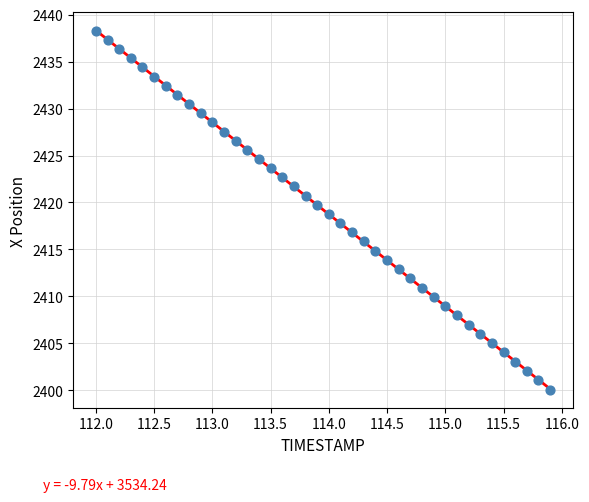

What is the range of X values (max minus min)?

3.9